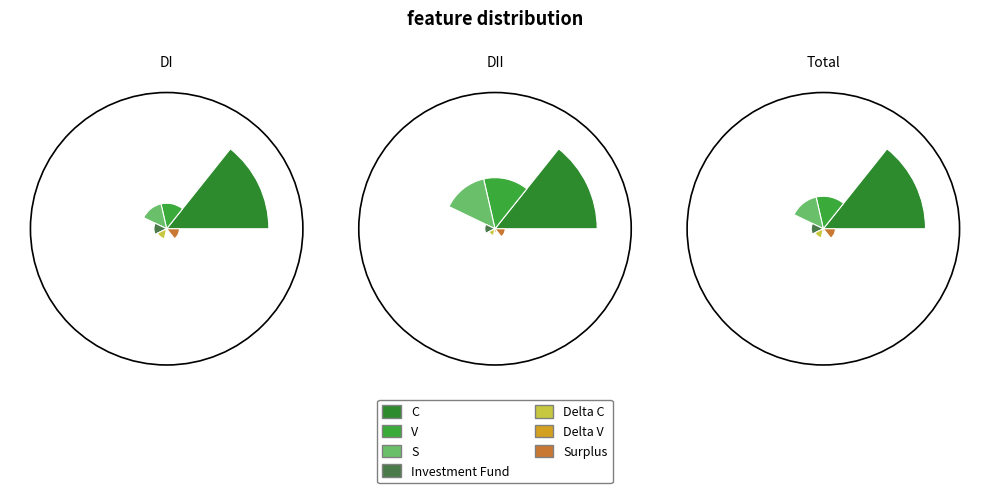

Count the number of slices in the pie.

7